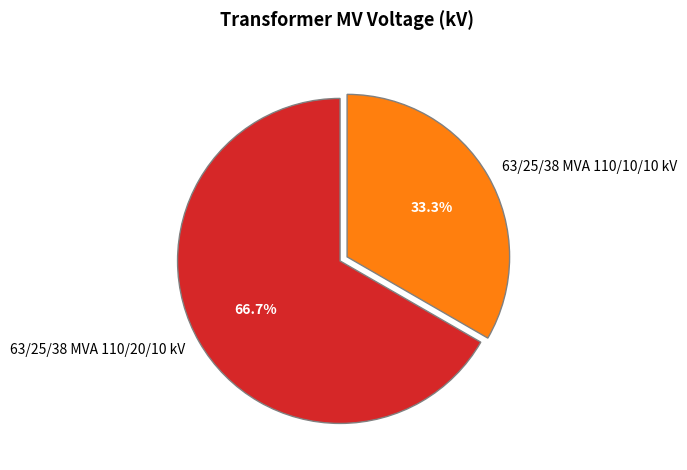

To the nearest percent, what is the average slice percentage?

50%